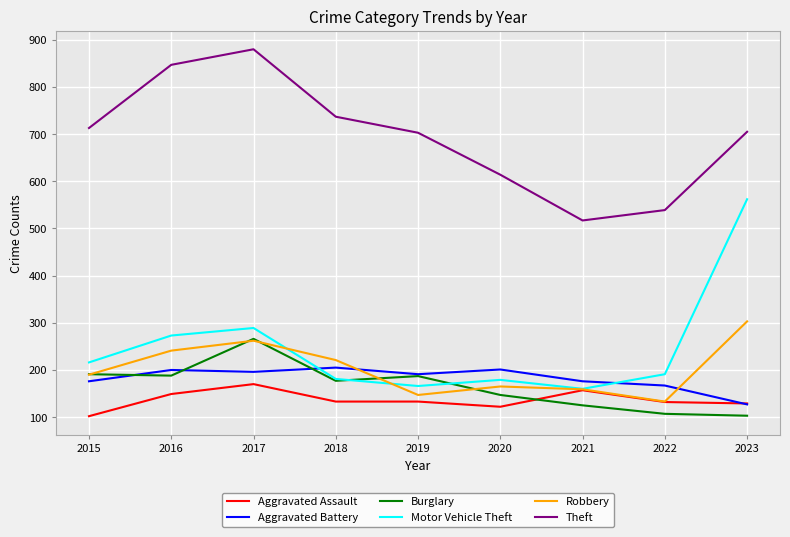

Which series changed the most between 2022 and 2023?

Motor Vehicle Theft